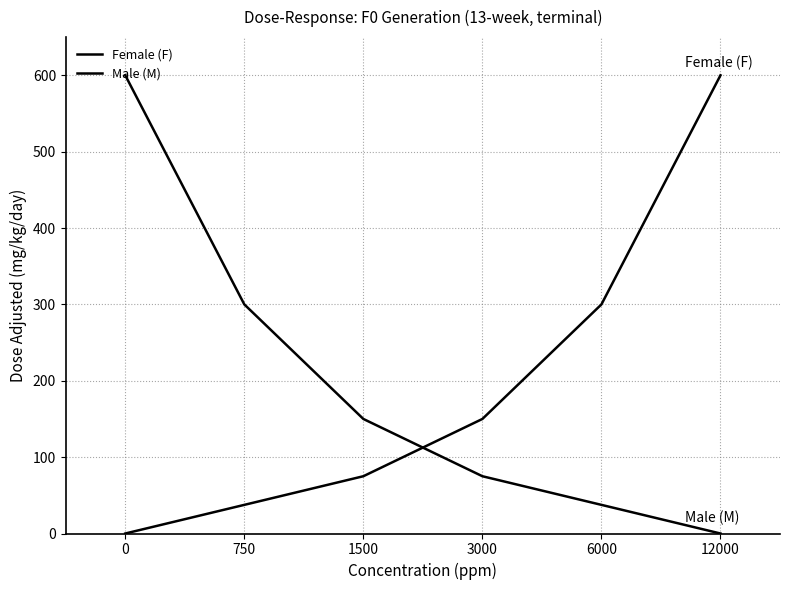

Is the value of Male (M) at 12000 greater than the value of Female (F) at 750?

No